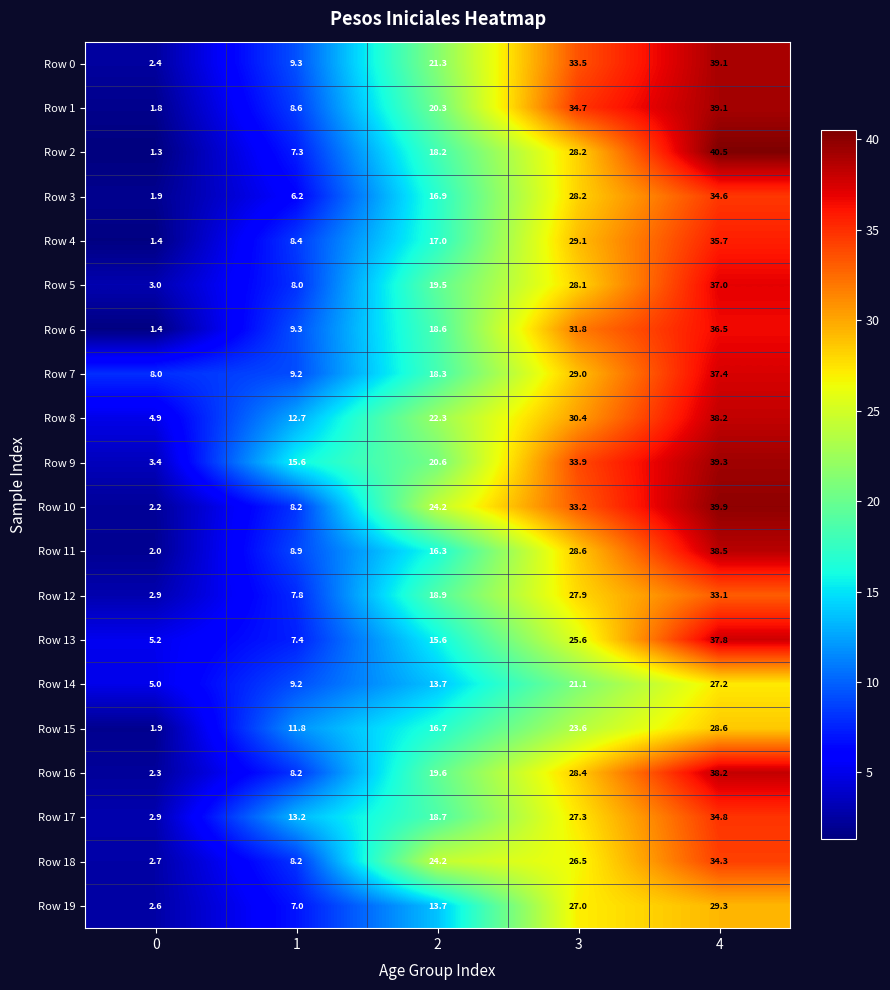

What is the average value of the Row 6 series?

19.5